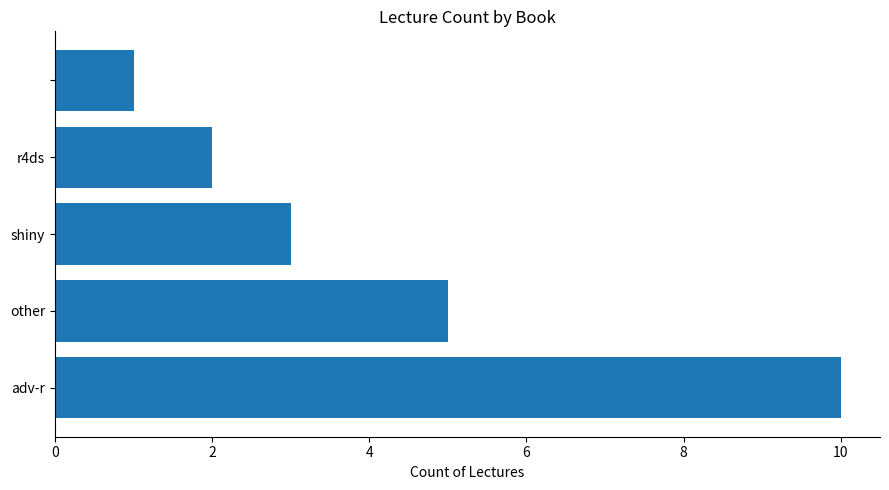

How many data points are less than 3?

2